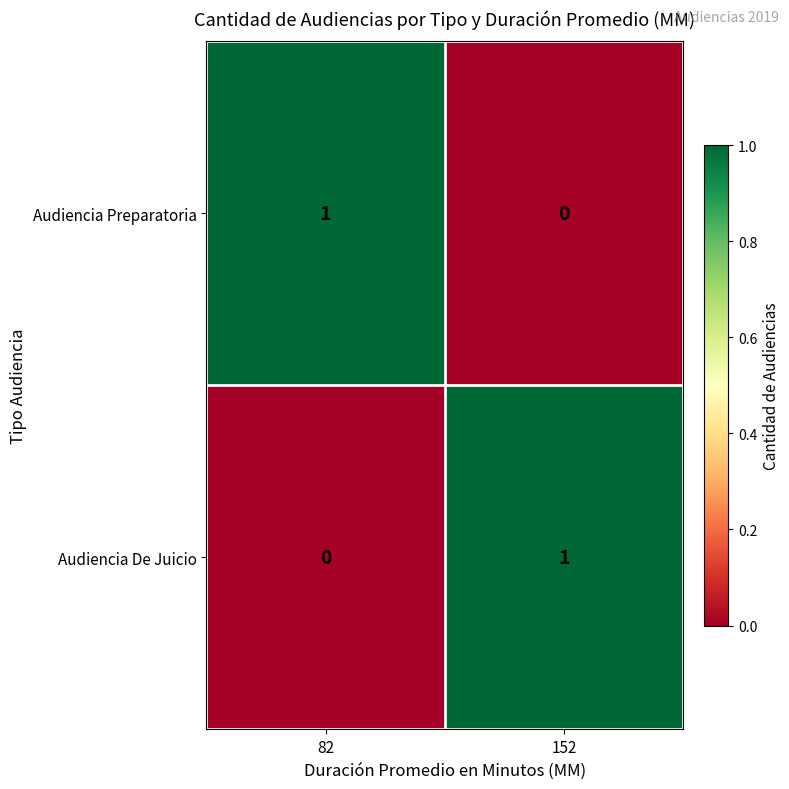

Which category has the lowest value in the Audiencia De Juicio series?

82